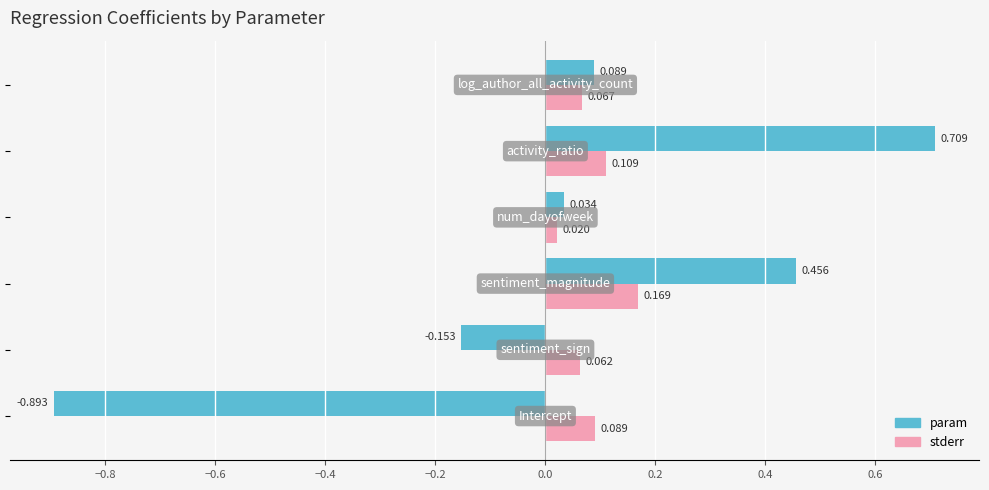

Which series has the largest total across all categories?

stderr